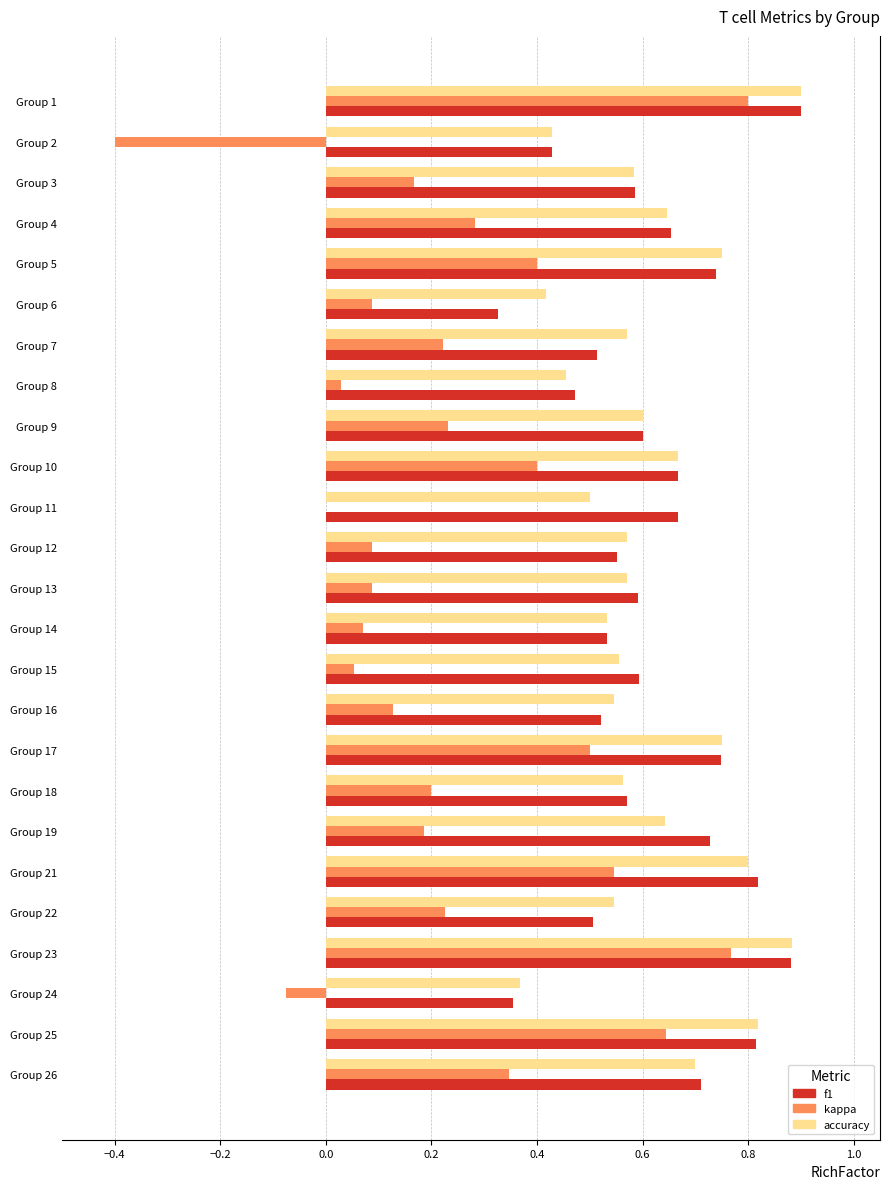

What is the sum of the kappa values at Group 1 and Group 21?

1.3